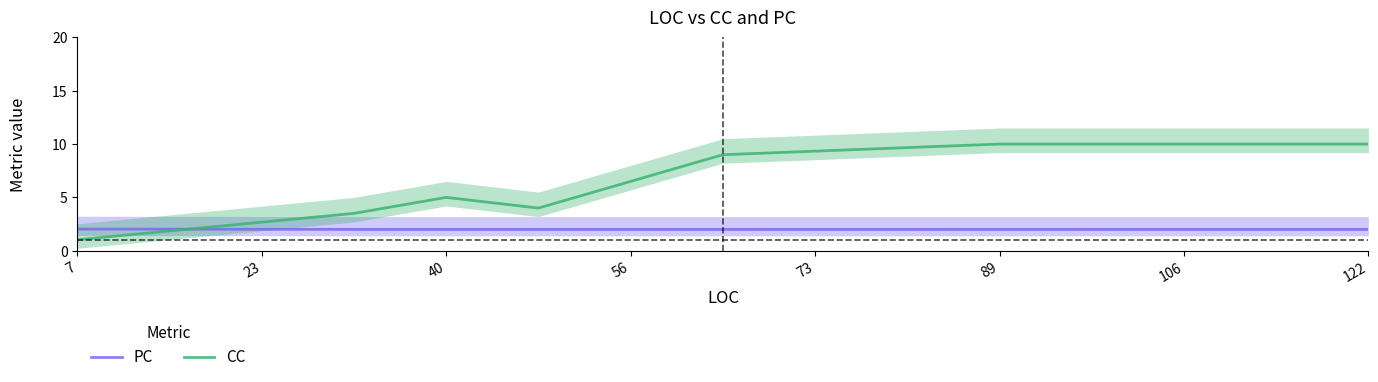

What is the difference between the maximum and second lowest values in the CC series?

8.1